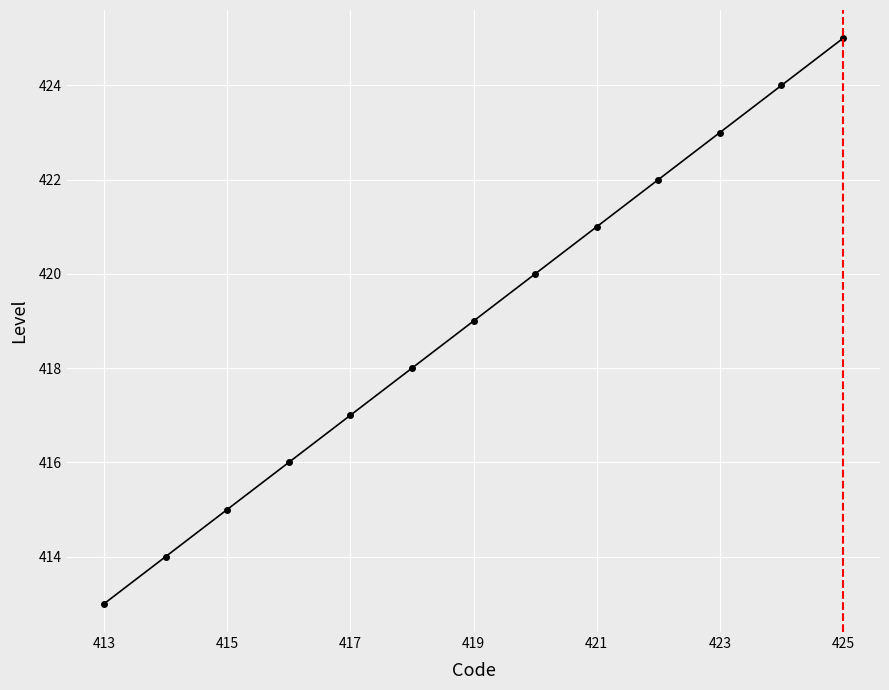

How many data points are less than 419?

6